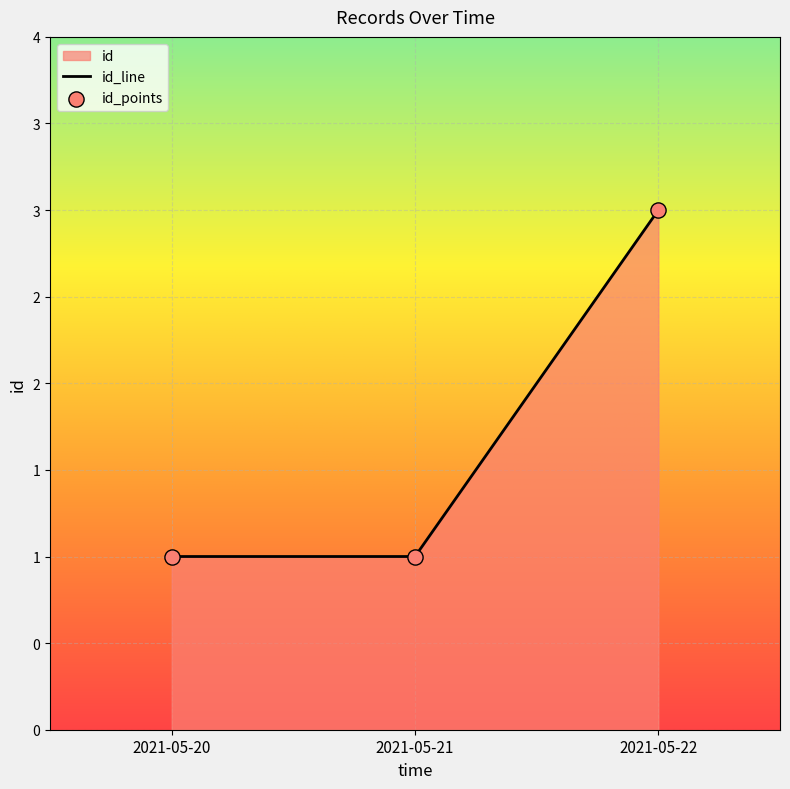

What is the total value across all series at 2021-05-20?

2